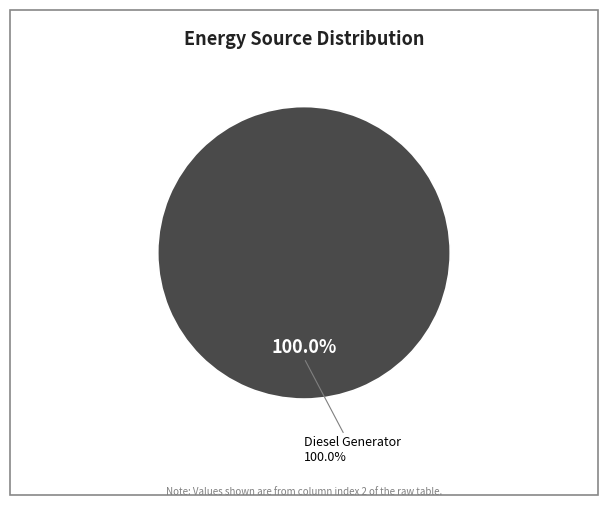

To the nearest percent, what is the combined percentage of Diesel Generator and Owned PV?

100%